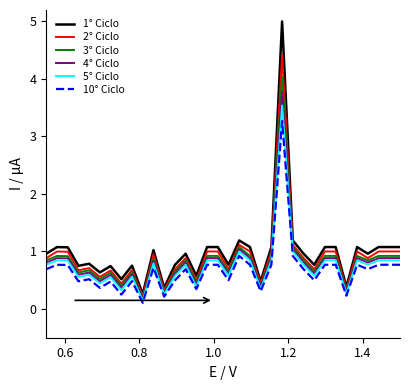

What is the maximum value for 5° Ciclo?

3.5